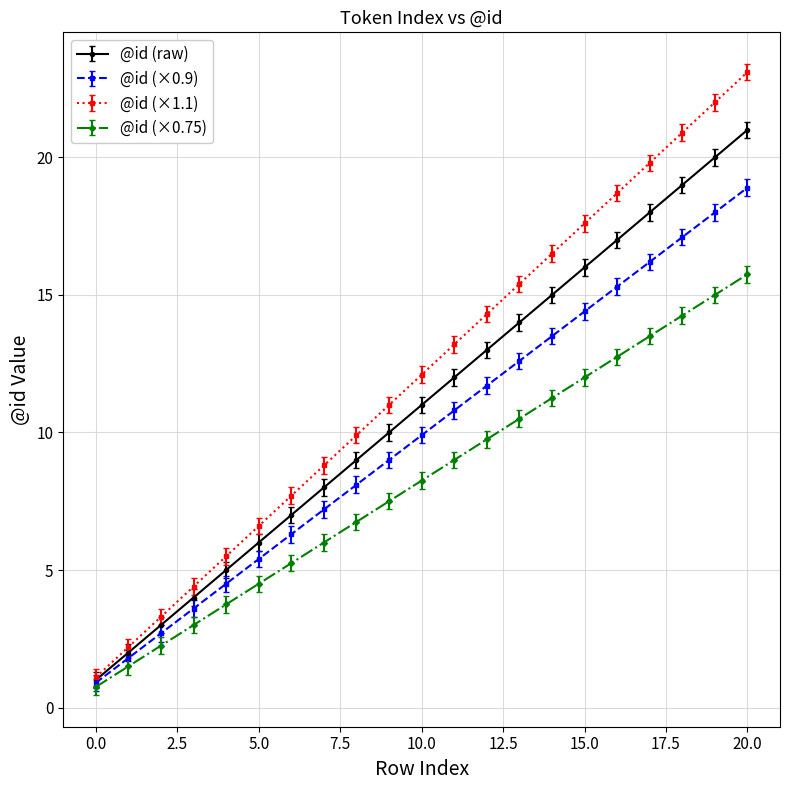

True or false: @id (×1.1) has more than 2 interior local peaks.

False